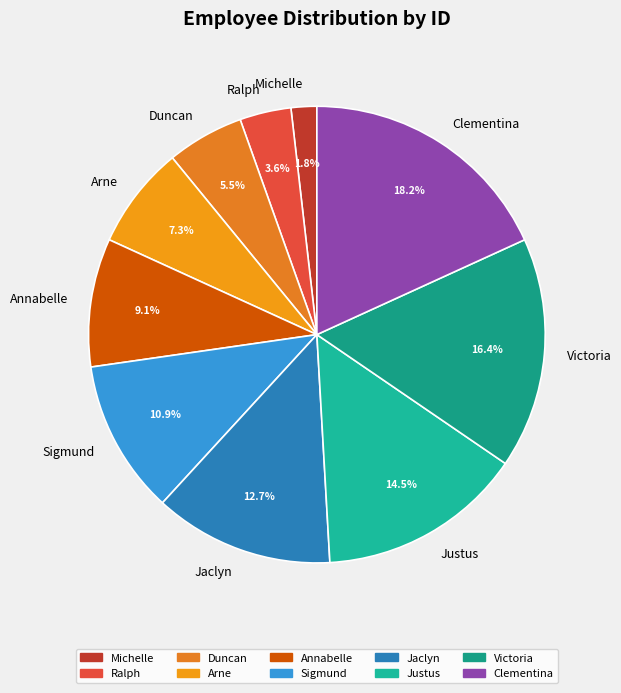

How many slices are in this pie chart?

10